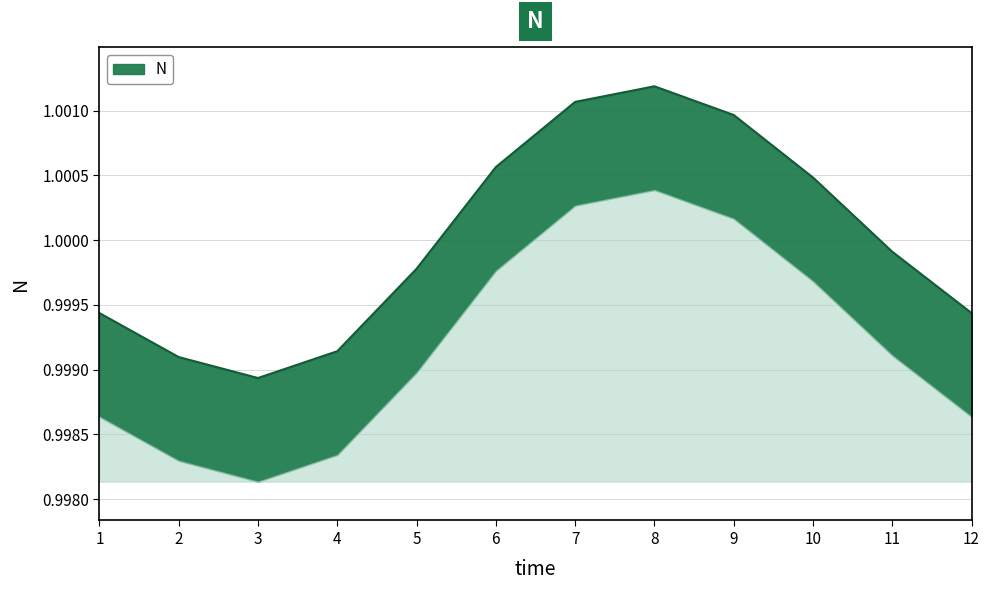

Where is the data nearest to the value 1?

11